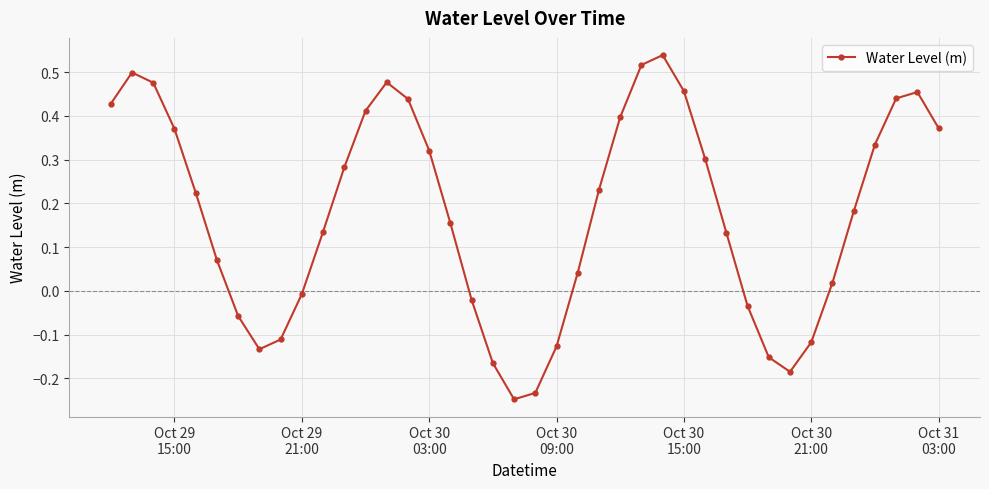

True or false: there are more than 1 points higher than both neighbors.

True